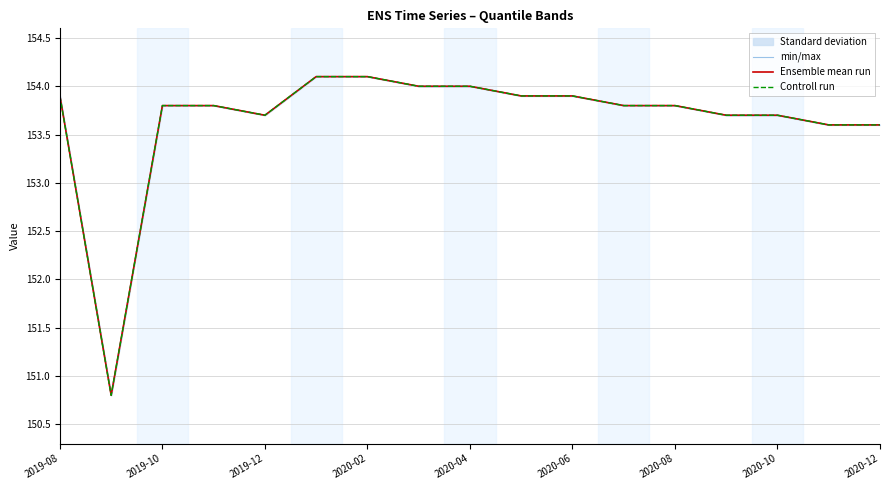

What position from the left is 9?

10